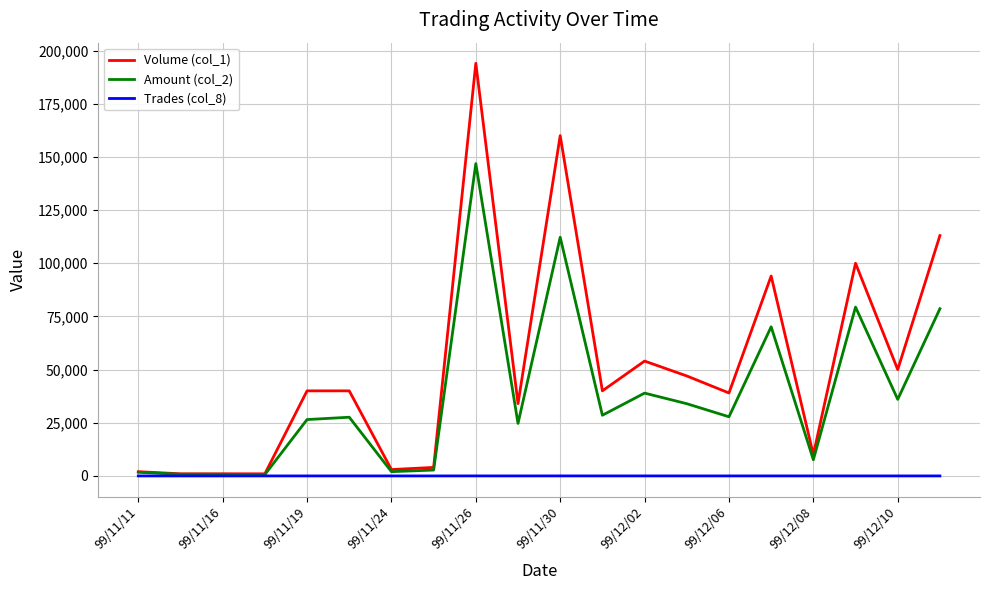

Which series has the largest range (max minus min)?

Volume (col_1)